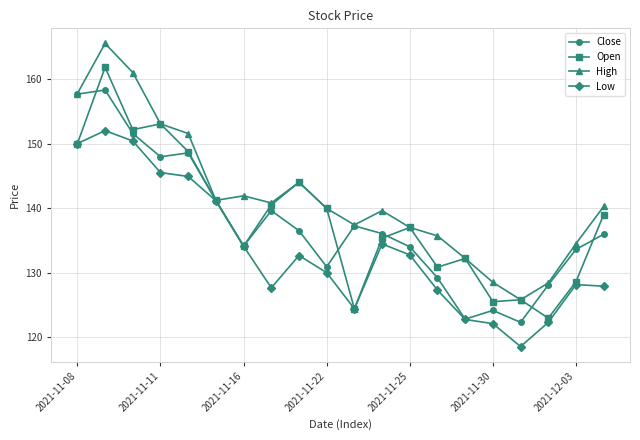

How many lines are shown in the chart?

4